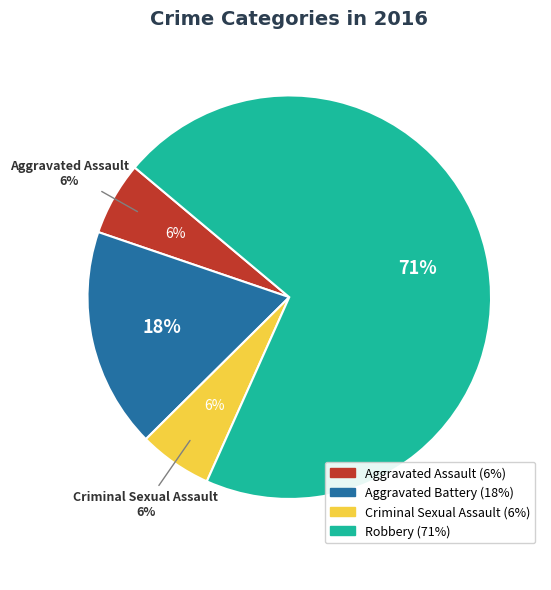

Which slice is the largest?

Robbery